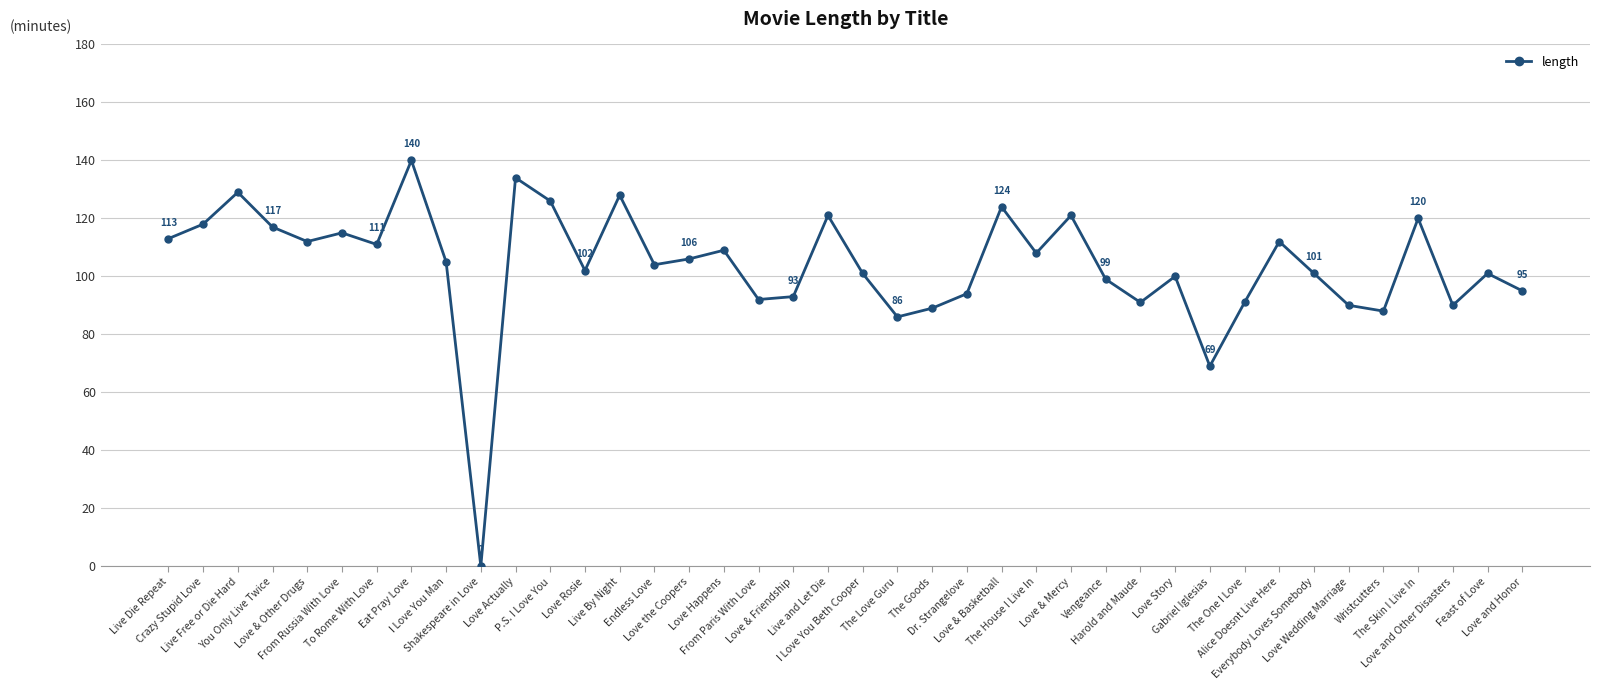

What is the difference between the second highest and second lowest values?

65